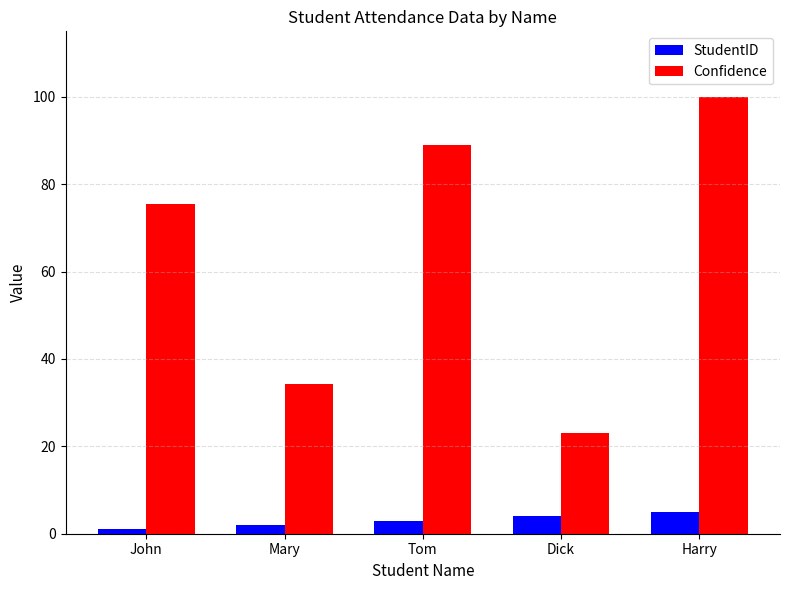

At which category is the sum across all series the highest?

Harry